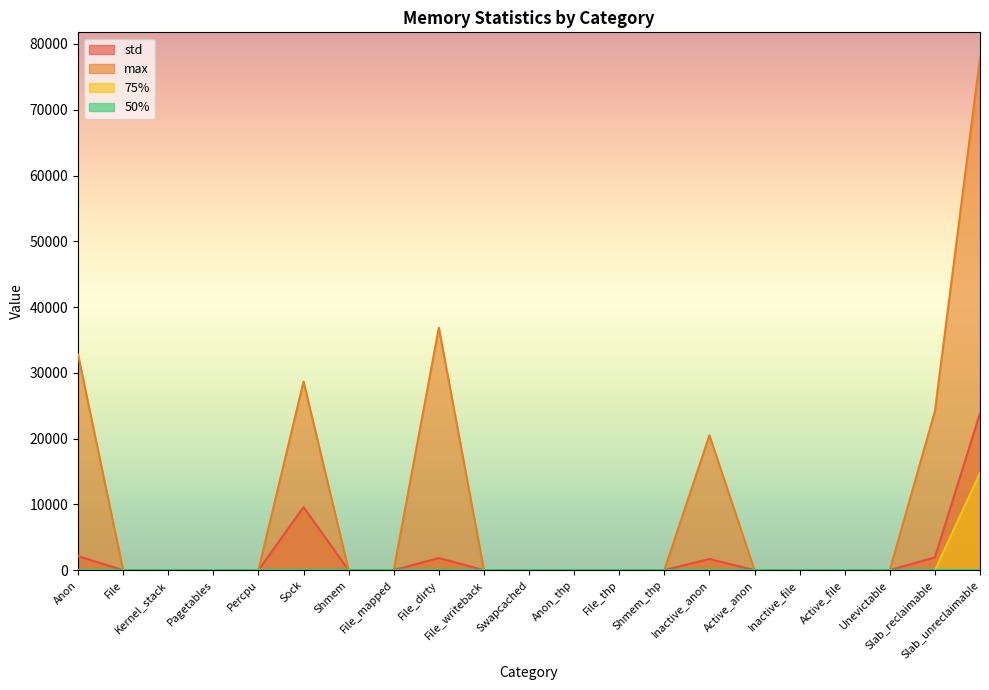

Which category has the lowest value in the max series?

File